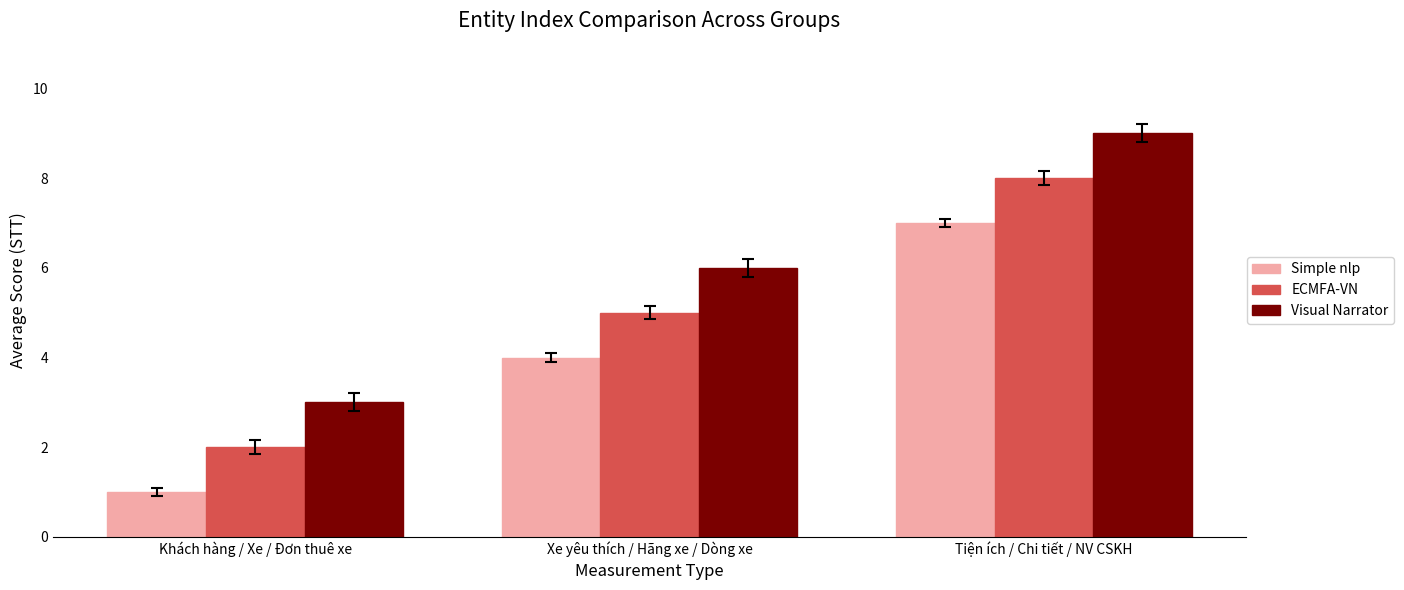

Reading right to left, extract all data points from this chart.

Simple nlp: Tiện ích / Chi tiết / NV CSKH=7	Xe yêu thích / Hãng xe / Dòng xe=4	Khách hàng / Xe / Đơn thuê xe=1
ECMFA-VN: Tiện ích / Chi tiết / NV CSKH=8	Xe yêu thích / Hãng xe / Dòng xe=5	Khách hàng / Xe / Đơn thuê xe=2
Visual Narrator: Tiện ích / Chi tiết / NV CSKH=9	Xe yêu thích / Hãng xe / Dòng xe=6	Khách hàng / Xe / Đơn thuê xe=3